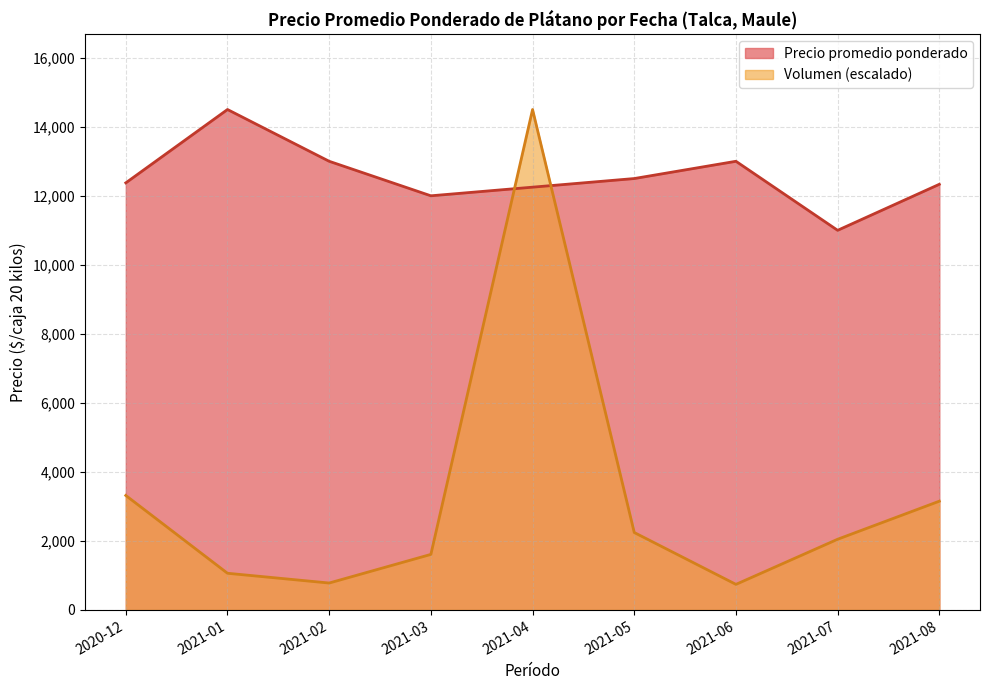

What are all the series names shown in the legend?

Precio promedio ponderado, Volumen (escalado)